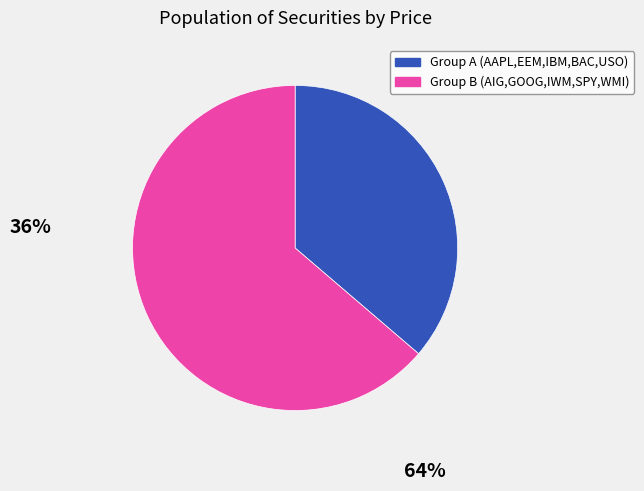

Is there any slice that represents more than half of the pie?

Yes